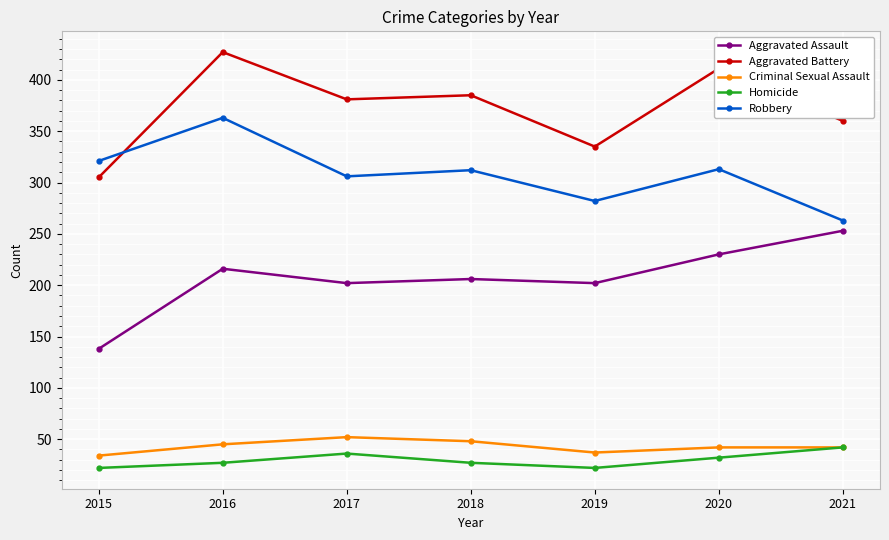

Rank the series at 2018 from lowest to highest value.

Homicide, Criminal Sexual Assault, Aggravated Assault, Robbery, Aggravated Battery